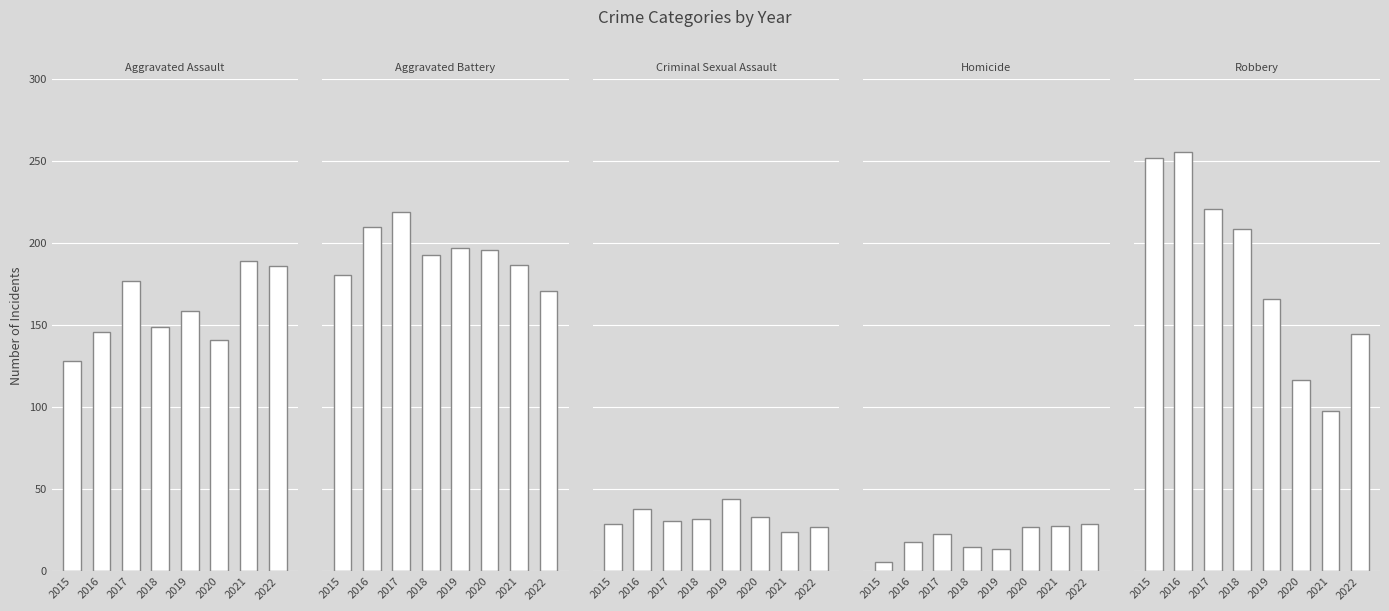

Rank the categories by Homicide value from lowest to highest.

2015, 2019, 2018, 2016, 2017, 2020, 2021, 2022